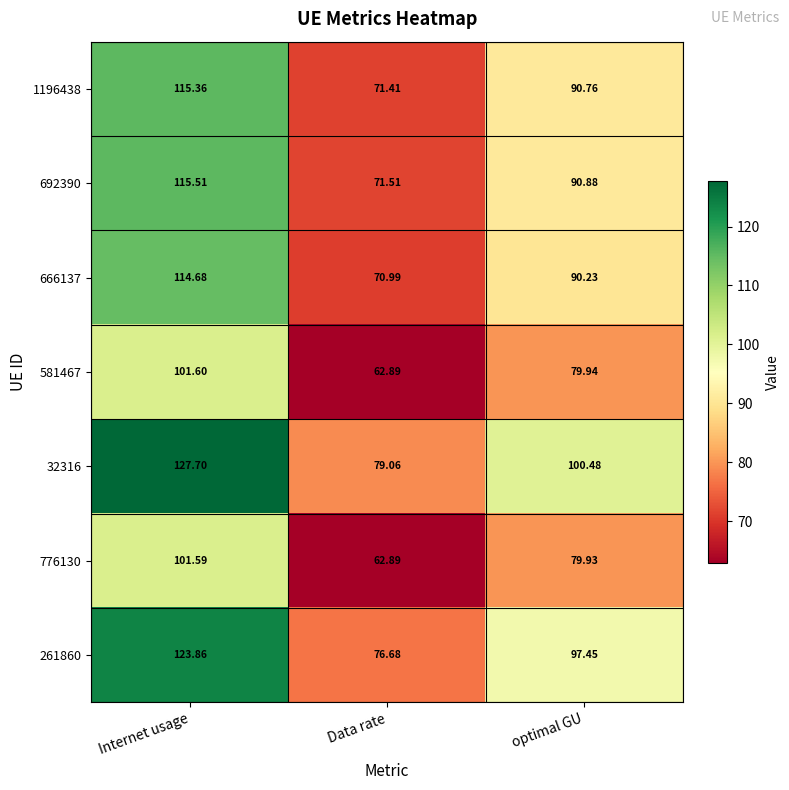

What is the minimum value shown in the chart?

62.9